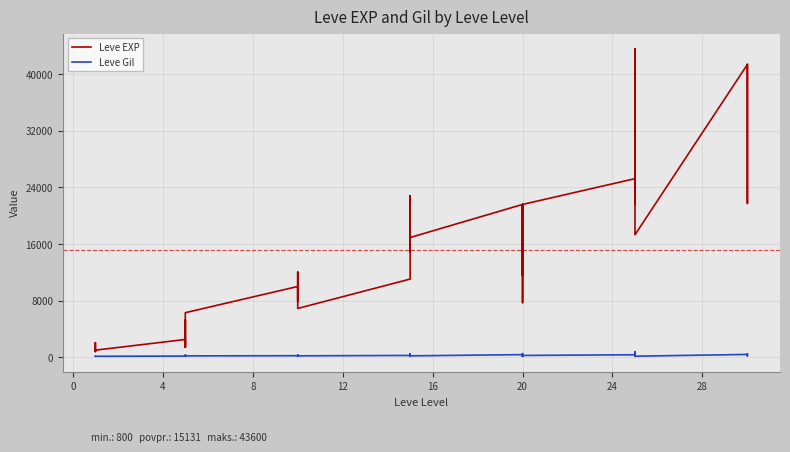

How many values in the Leve Gil series are below 175?

19